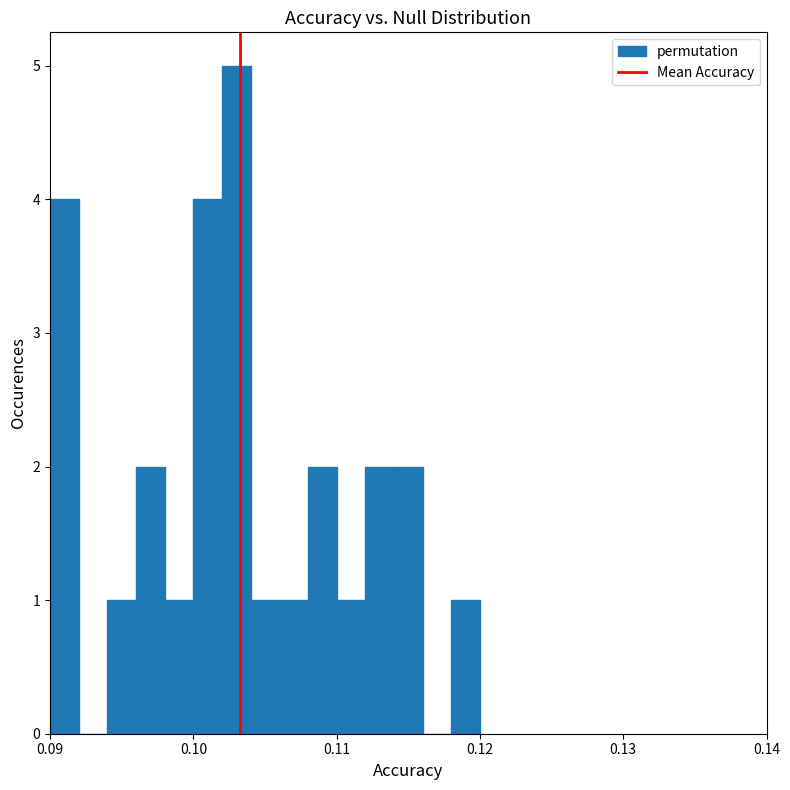

Around what value on the x-axis is the tallest bar? Give the approximate position of its centre, as read against the axis.

0.103